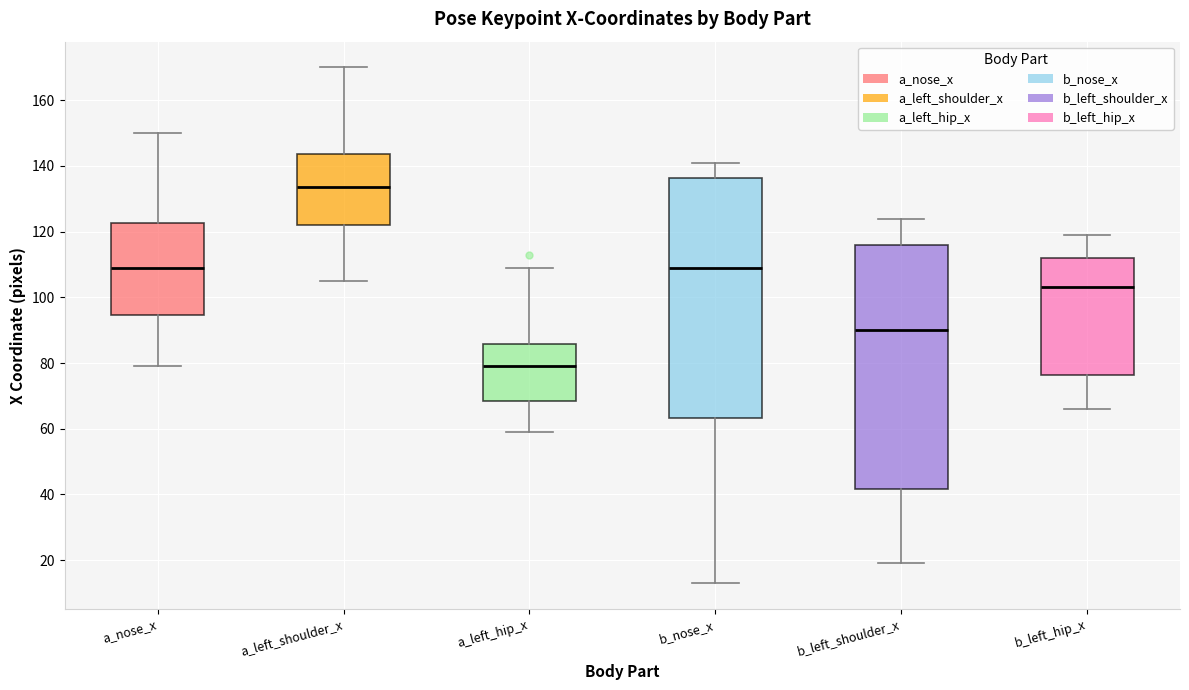

Which box has the lowest median line?

a_left_hip_x